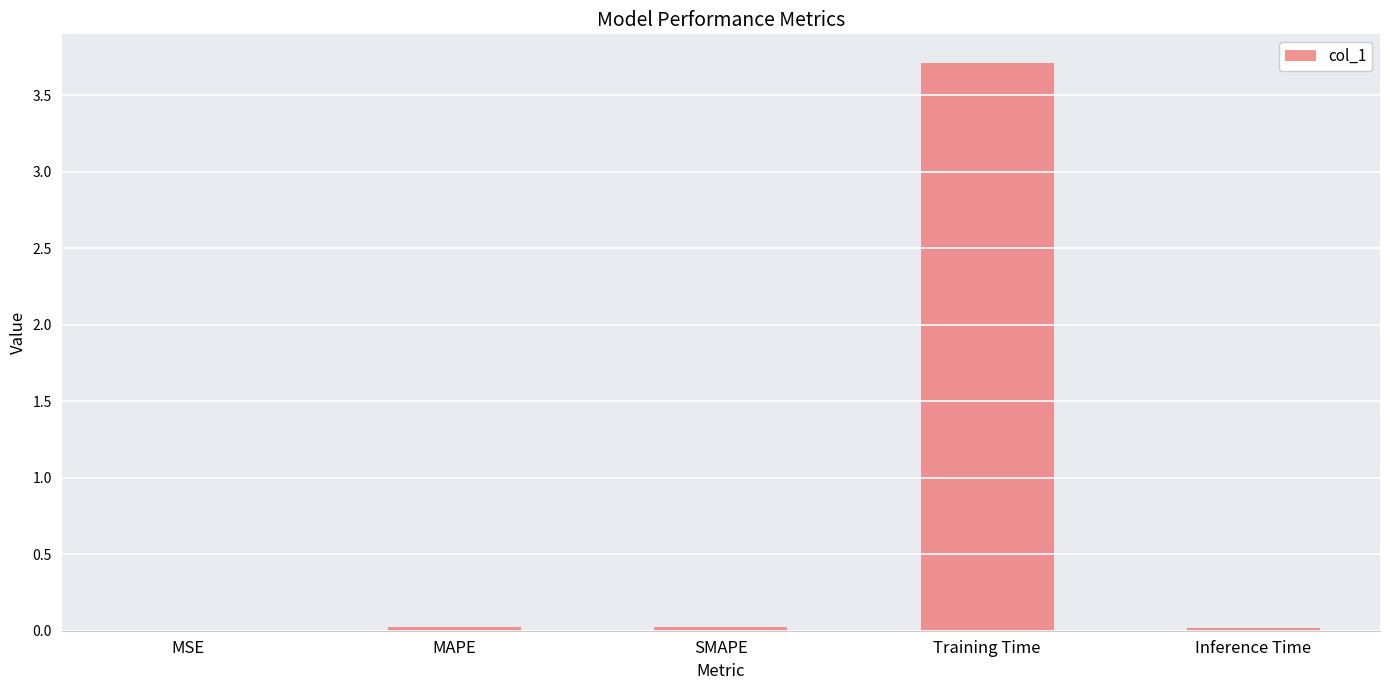

The chart shows a value of 4.8 at Training Time. True or false?

False